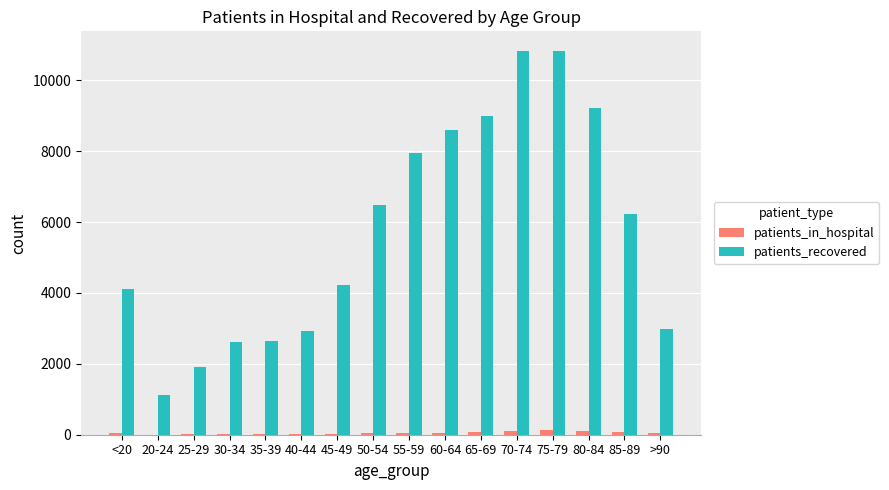

What is the sum of all patients_recovered values?

91701